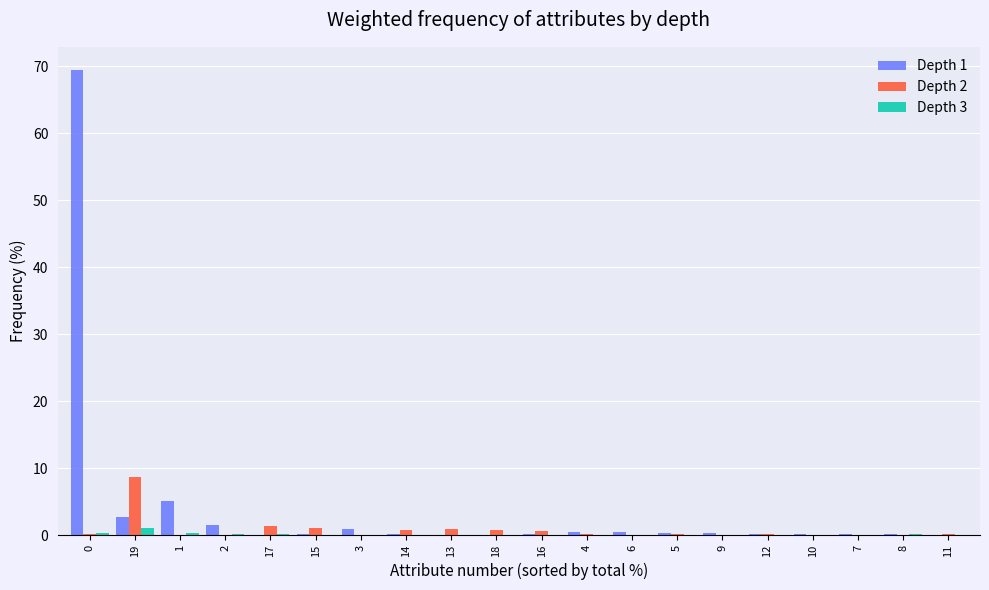

The Depth 2 series shows -5.8 at 3. True or false?

False